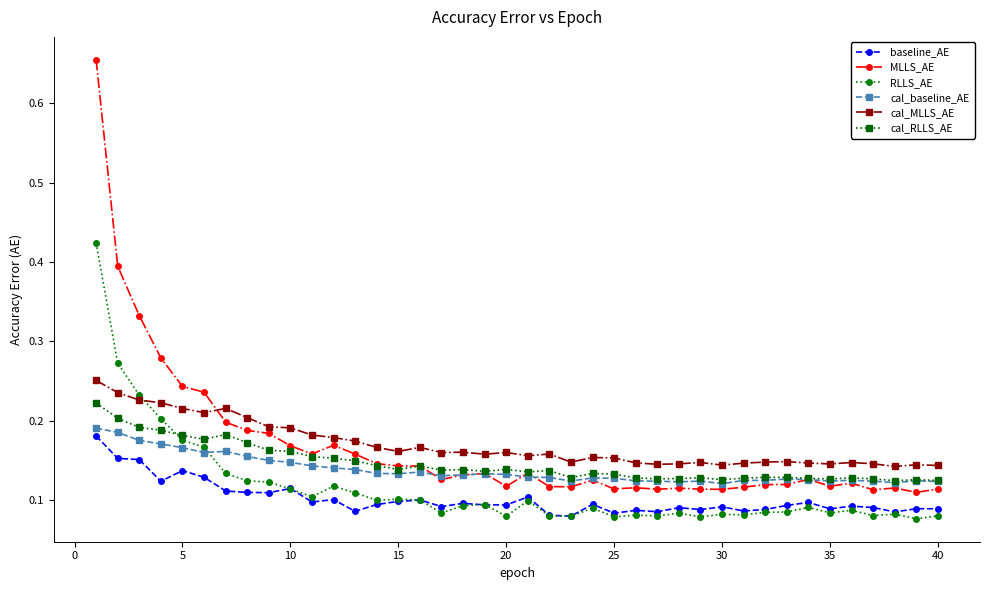

After their last crossing, which series has the higher values: MLLS_AE or cal_MLLS_AE?

cal_MLLS_AE